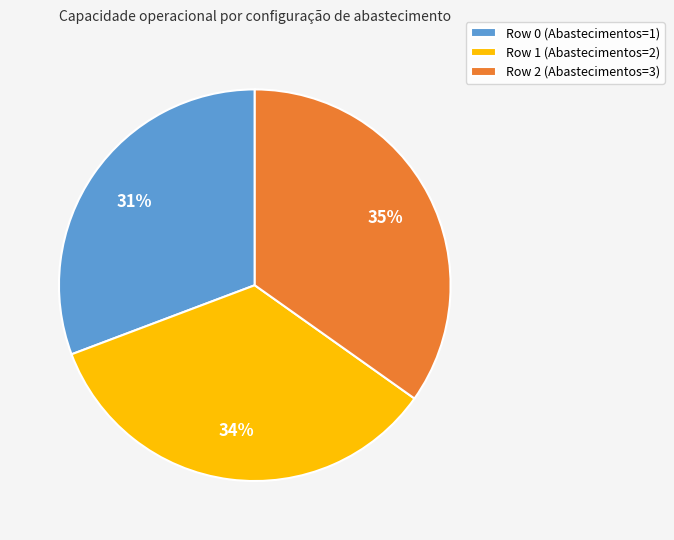

To the nearest percent, what percentage of the pie is Row 0 (Abastecimentos=1)?

31%